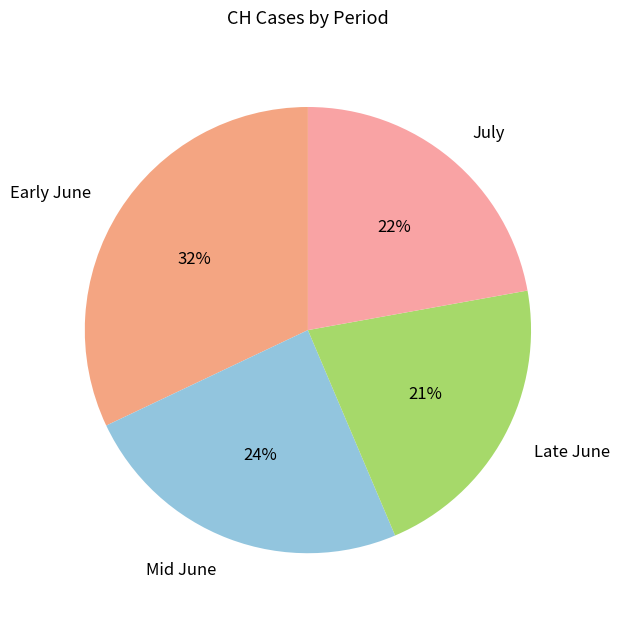

Do Early June and Late June together represent more than half of the pie?

Yes